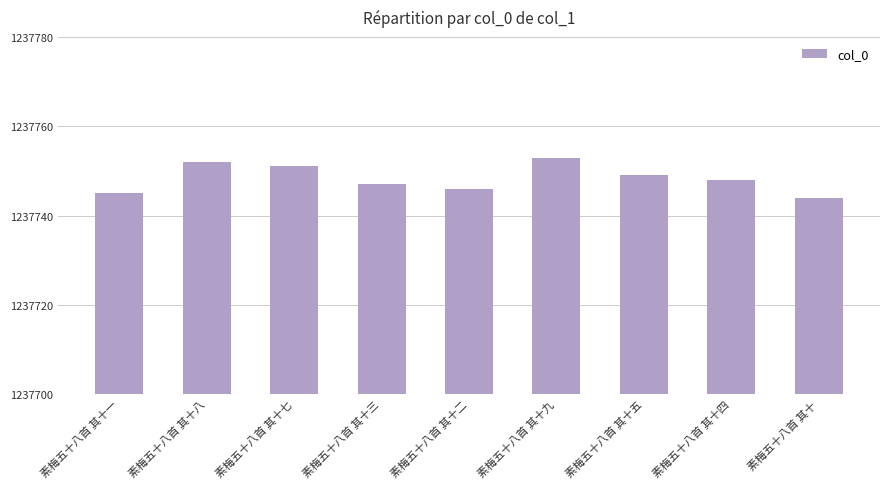

Which category has the lowest value across all series?

素梅五十八首 其十